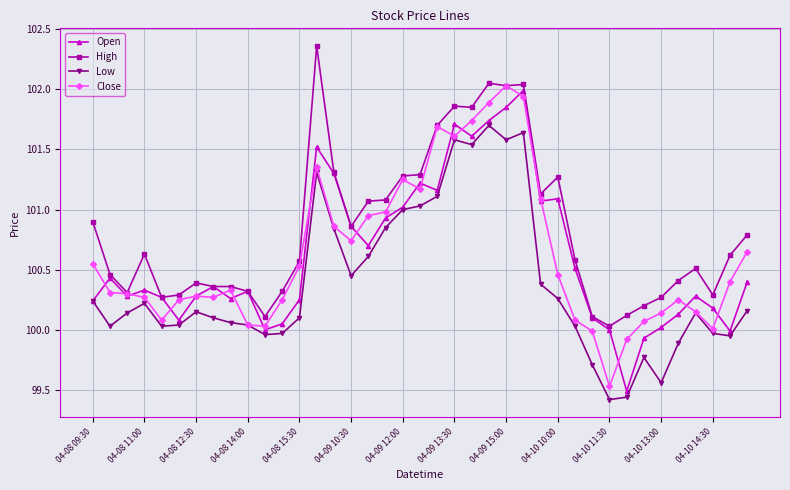

What is the lowest value of the Open series?

99.5